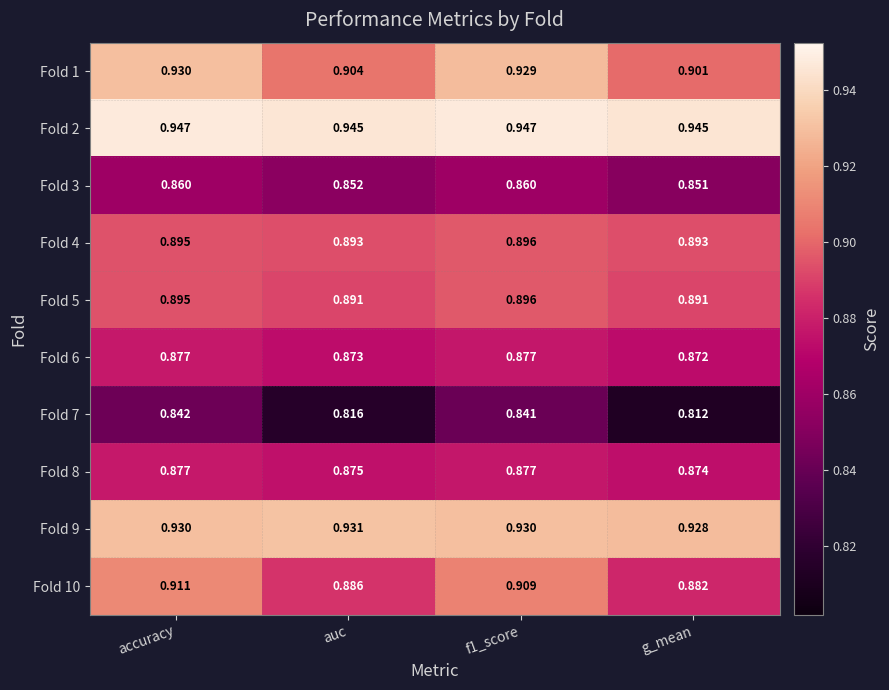

Which label corresponds to the smallest value in the chart?

g_mean